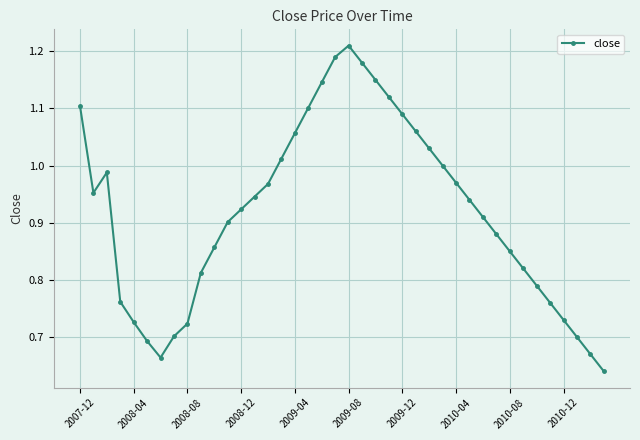

What is the sum of all values?

36.7